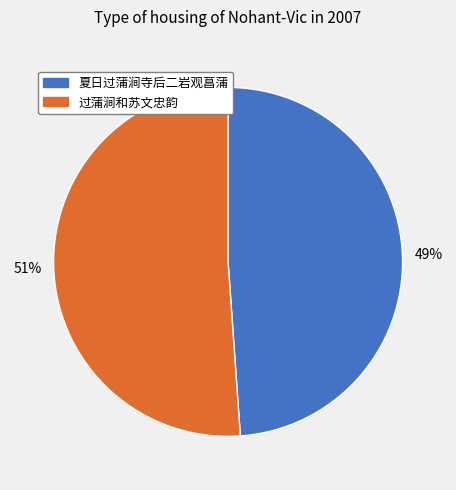

What is the ratio of the value at 夏日过蒲涧寺后二岩观菖蒲 to the value at 过蒲涧和苏文忠韵?

1.0